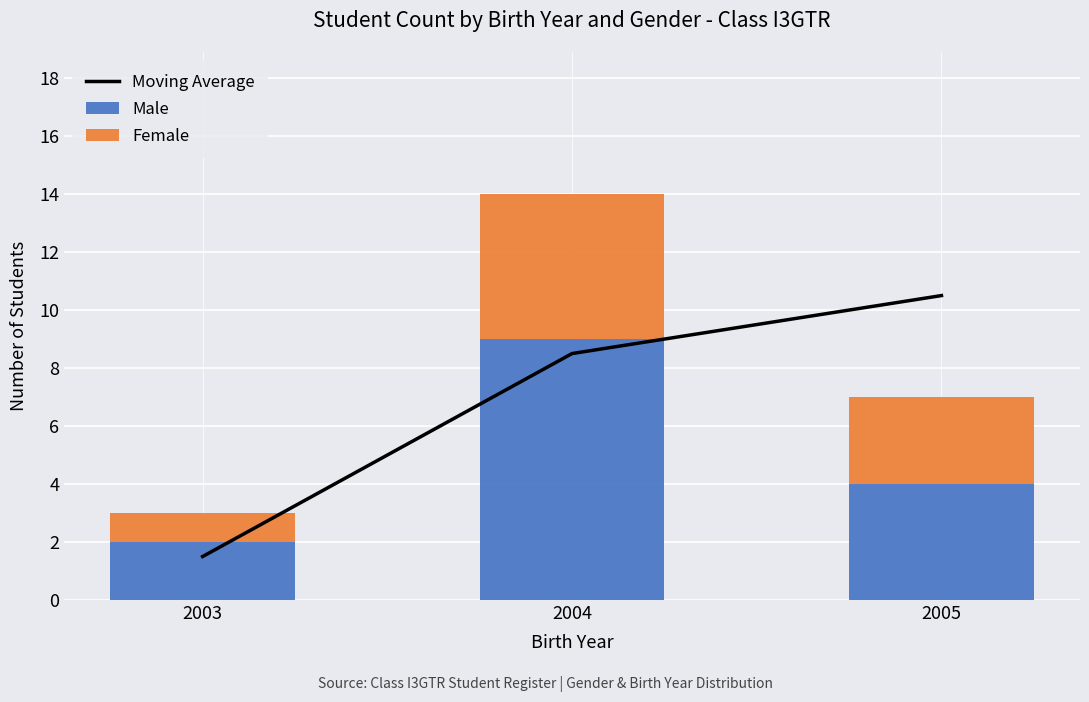

What is the lowest value of the Moving Average series?

1.5